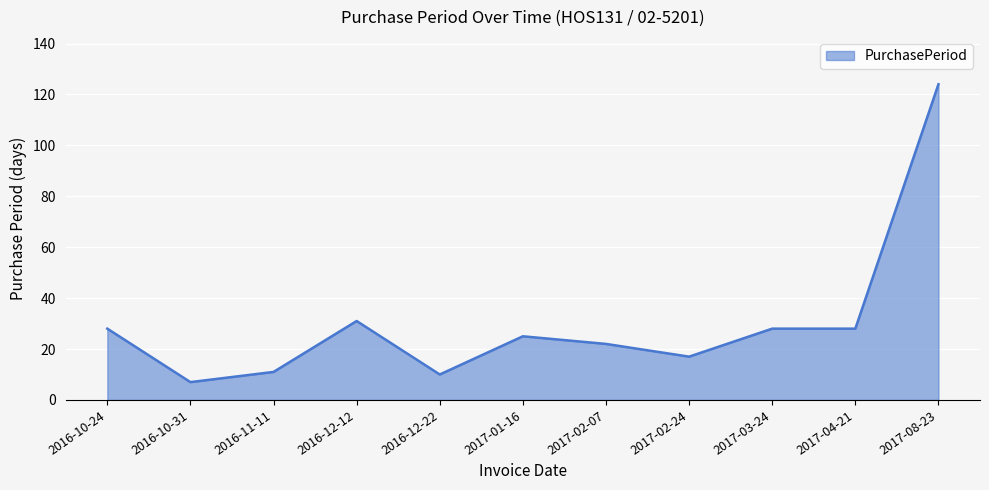

What position from the left is 2017-03-24?

9